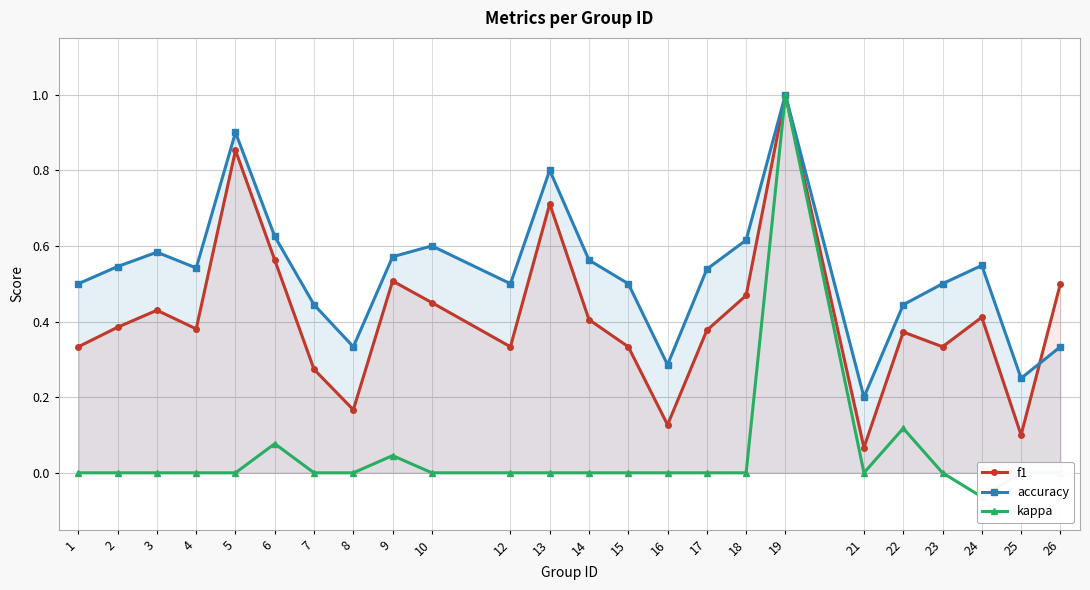

Which series changed the most between 4 and 16?

accuracy